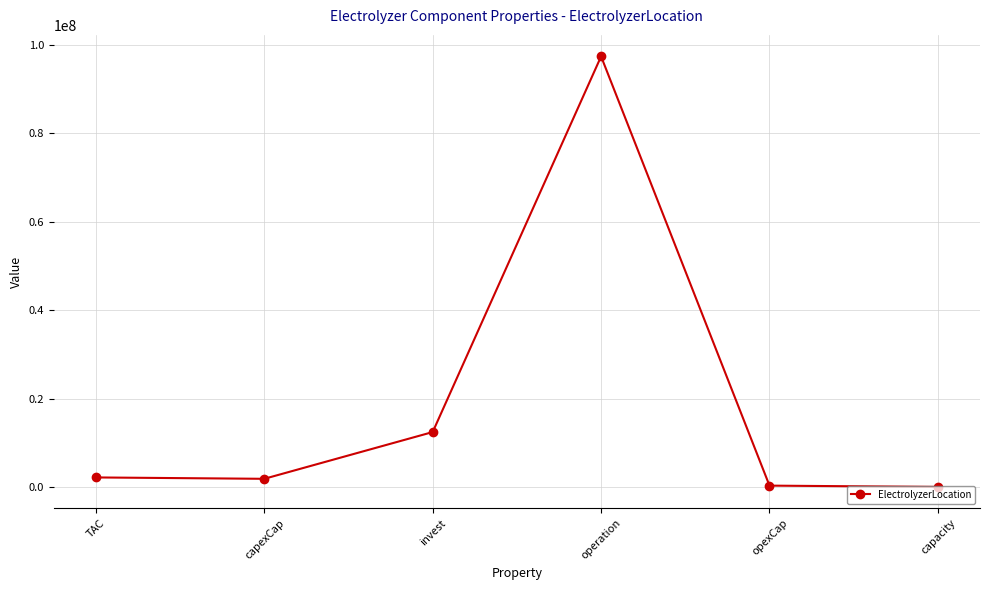

Which label corresponds to the largest value in the chart?

operation